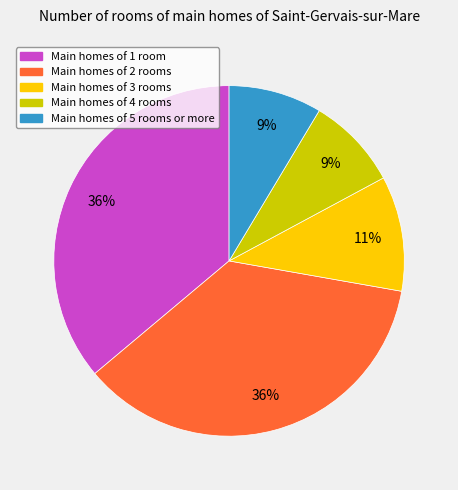

To the nearest percent, what is the average slice percentage?

20%